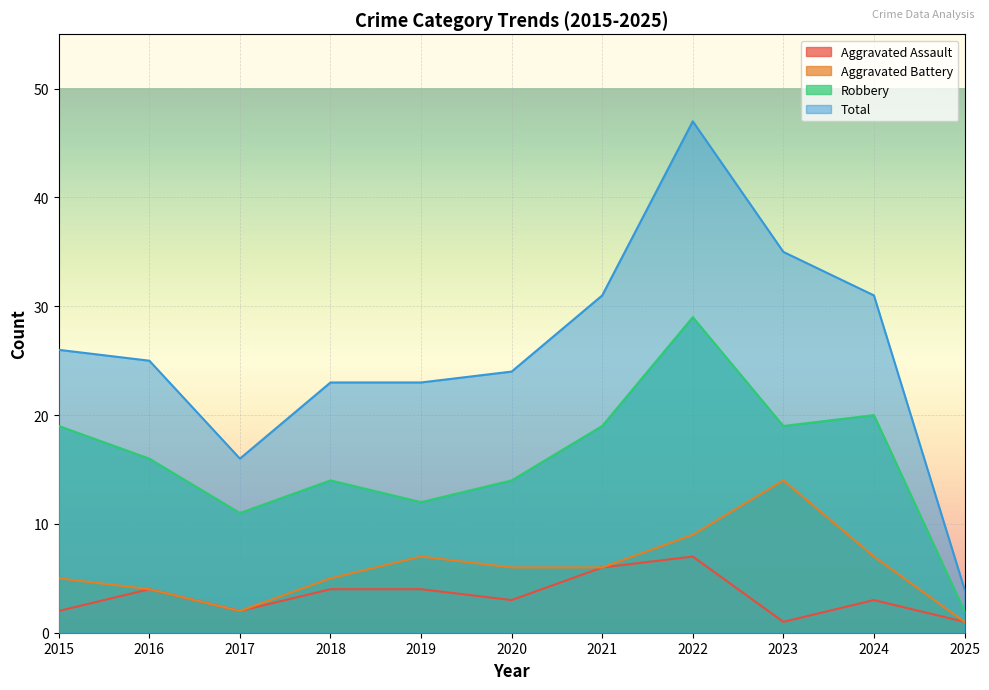

What is the spread (max minus min) of values at 2015?

24